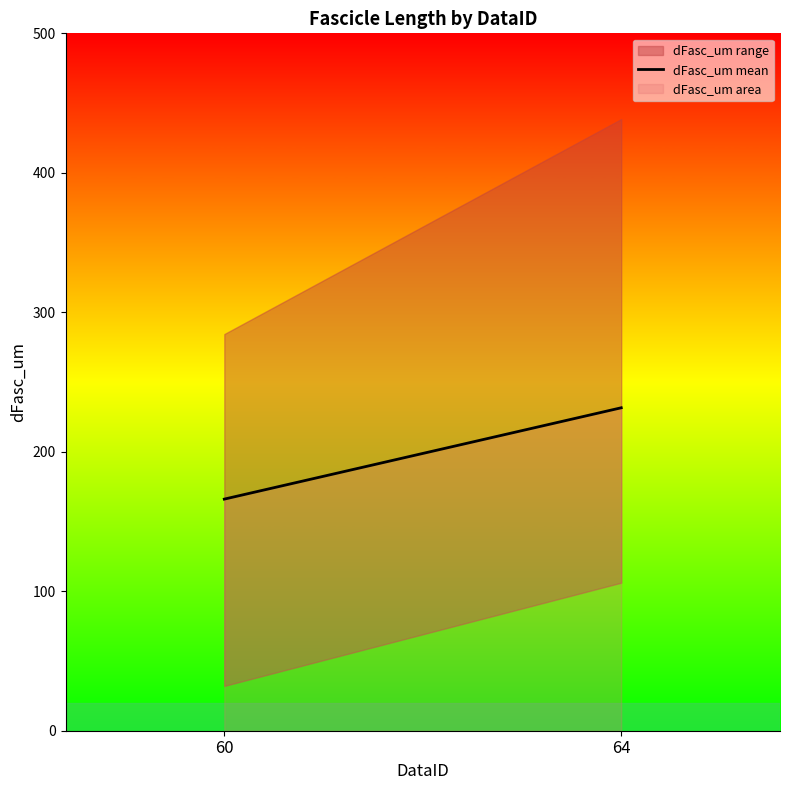

What value does the data have at 64?

231.5